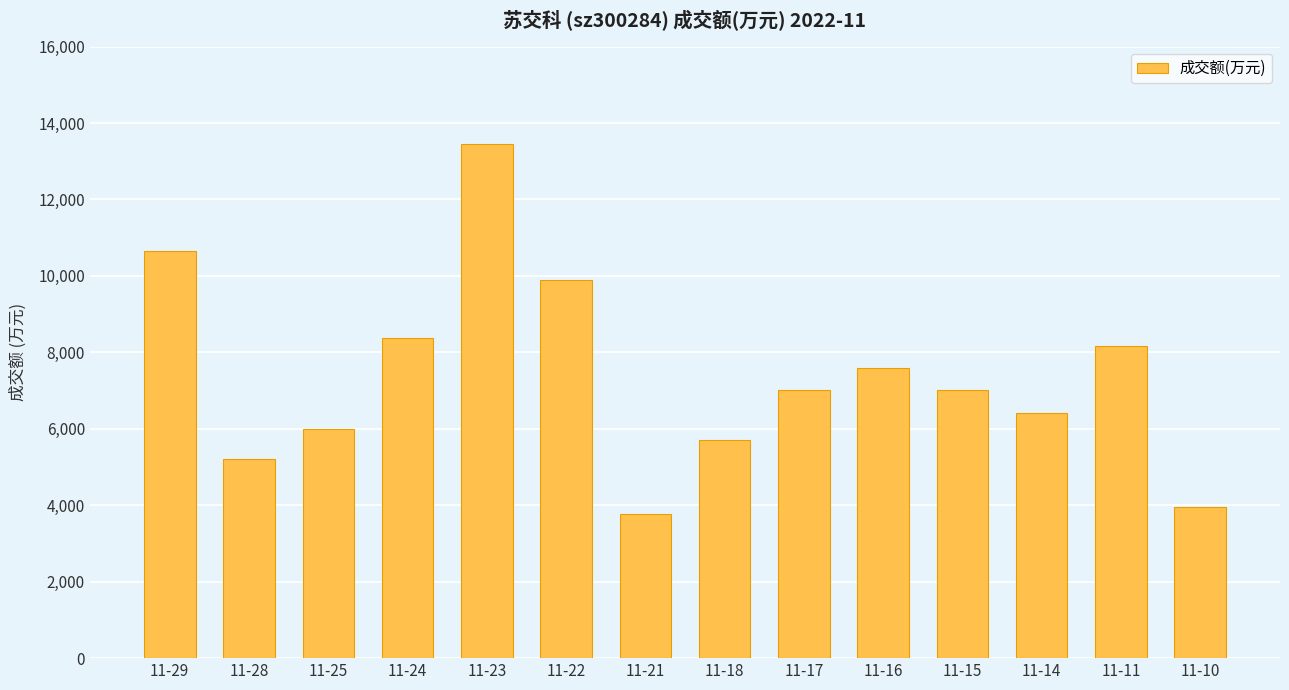

Is it true that the value at 11-28 is 1693?

False